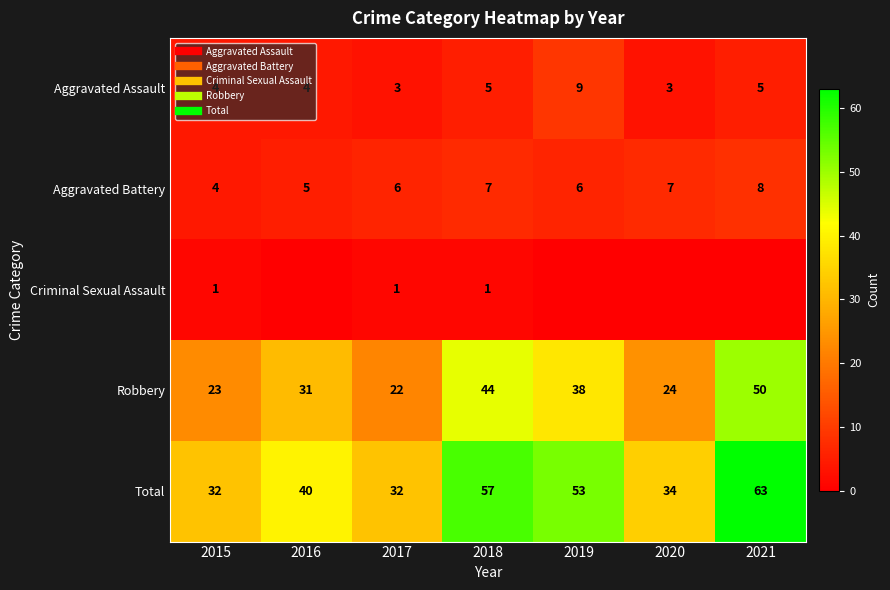

What is the sum of all Aggravated Assault values?

33